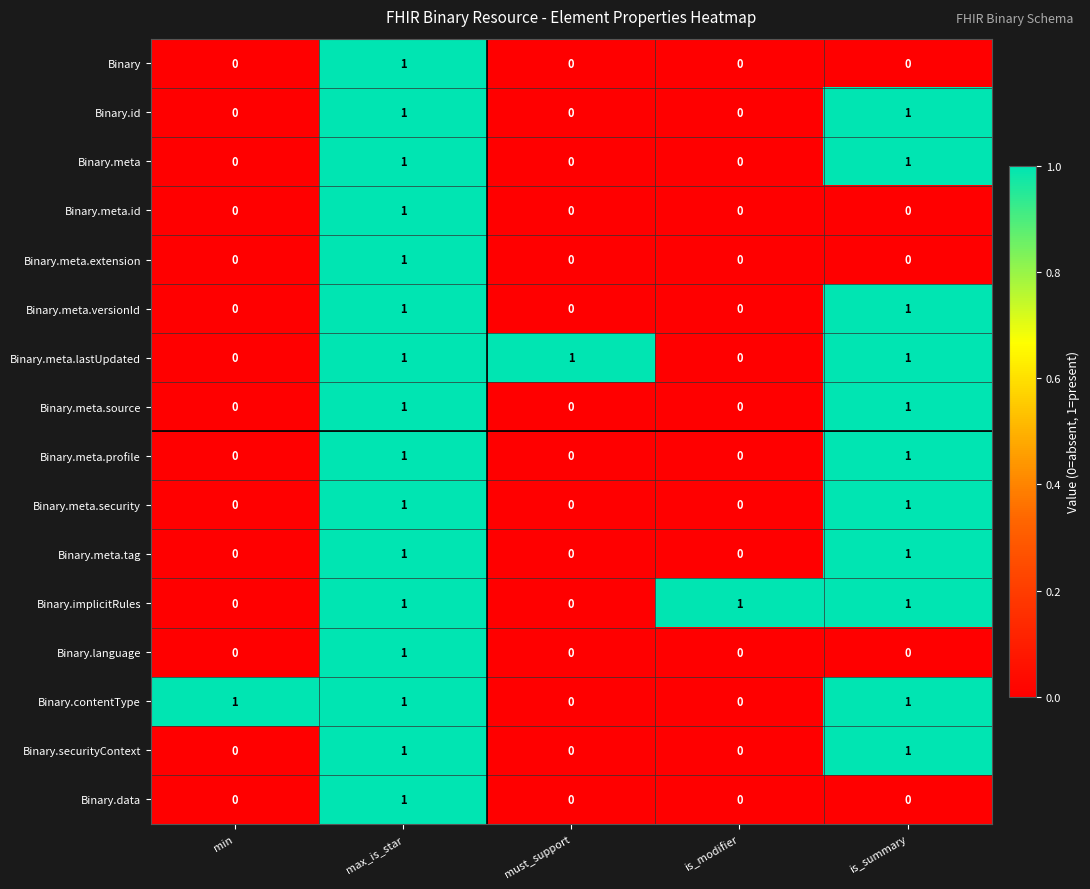

Is it true that Binary.meta.source equals 0 at is_modifier?

True